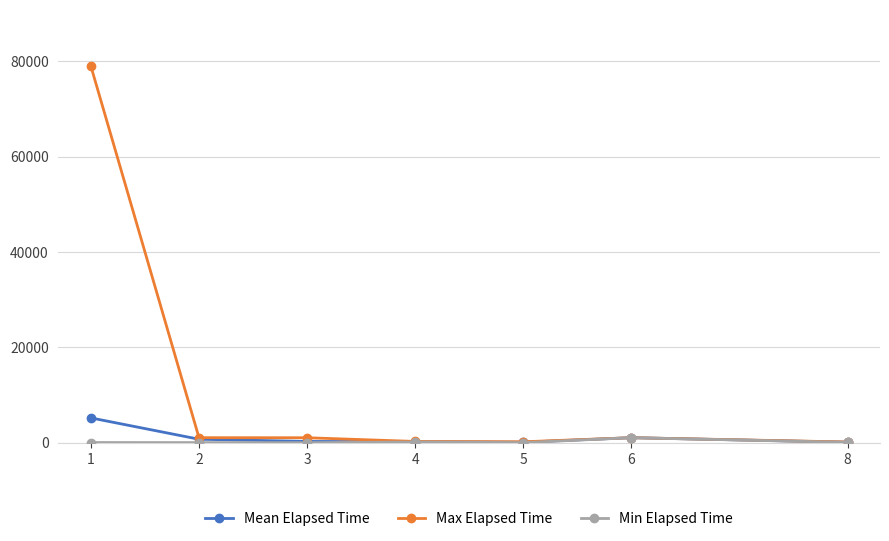

How many lines are shown in the chart?

3